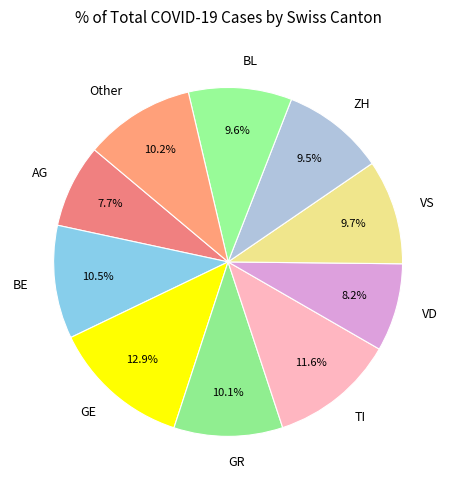

Between ZH and TI, which is larger?

TI